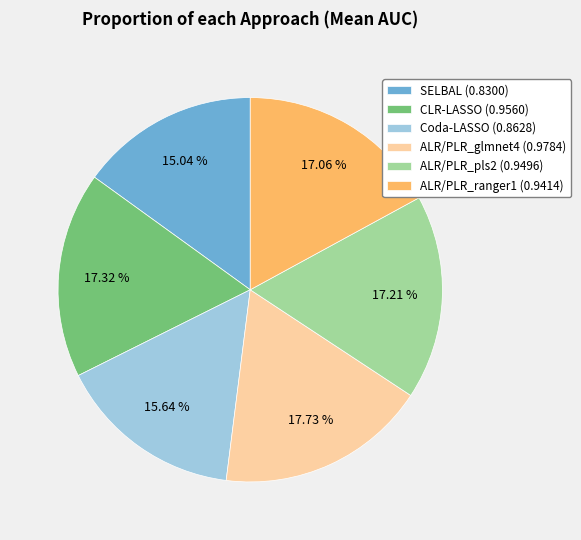

To the nearest percent, what is the average slice percentage?

17%